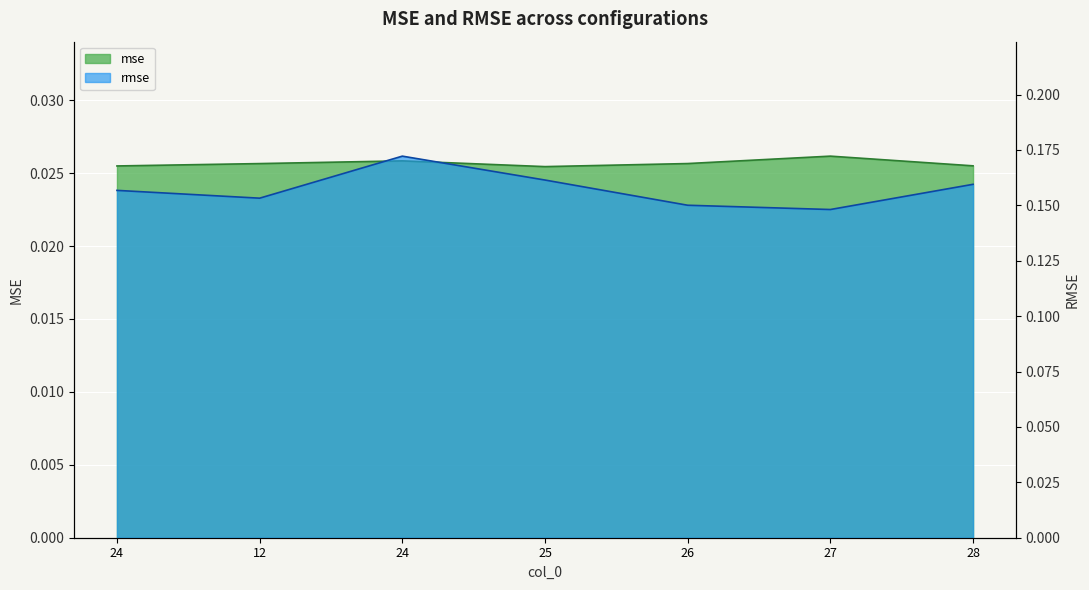

True or false: mse and rmse cross at least once.

False